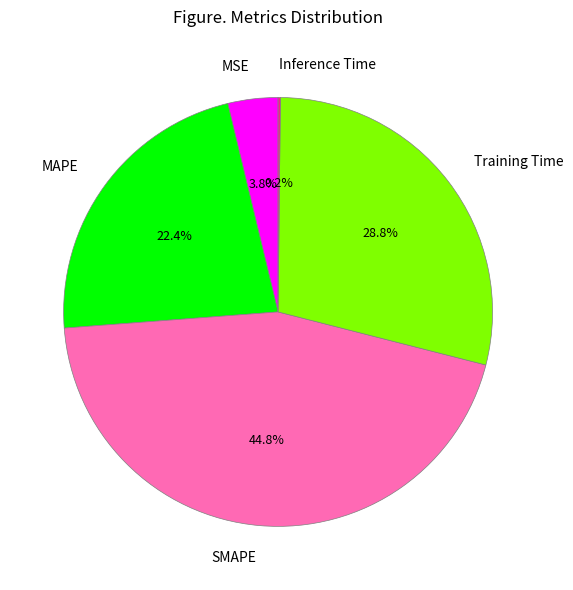

Which slice is the largest?

SMAPE